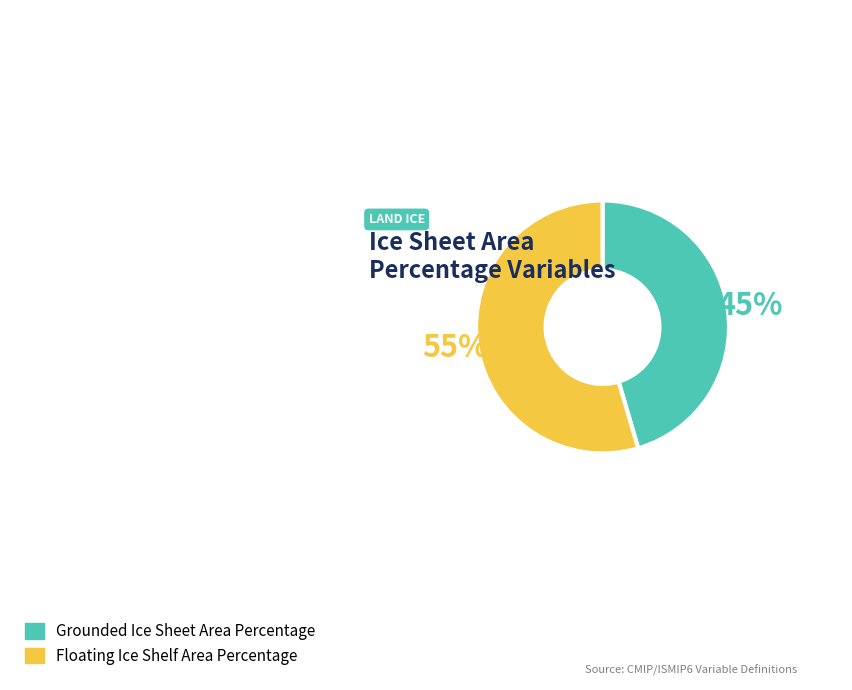

To the nearest percent, what portion does Grounded Ice Sheet Area Percentage represent?

45%